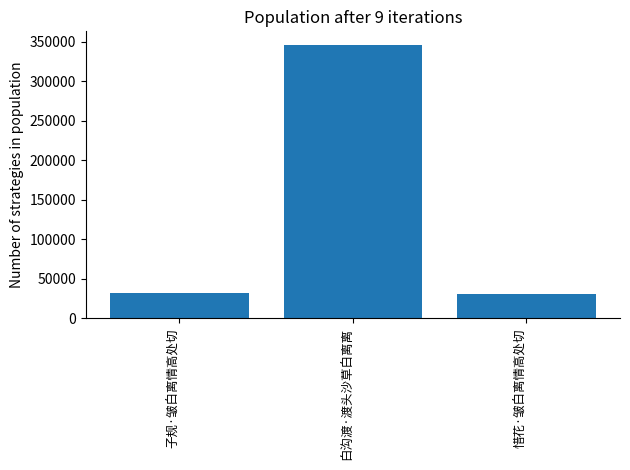

The value at 惜花·皱白离情高处切 is 31229. True or false?

True